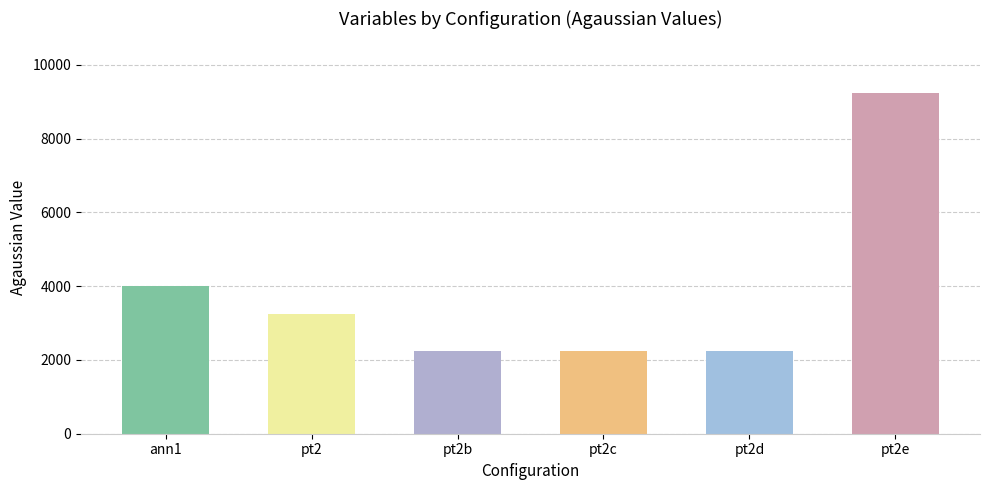

What is the label of the 4th bar from the right?

pt2b